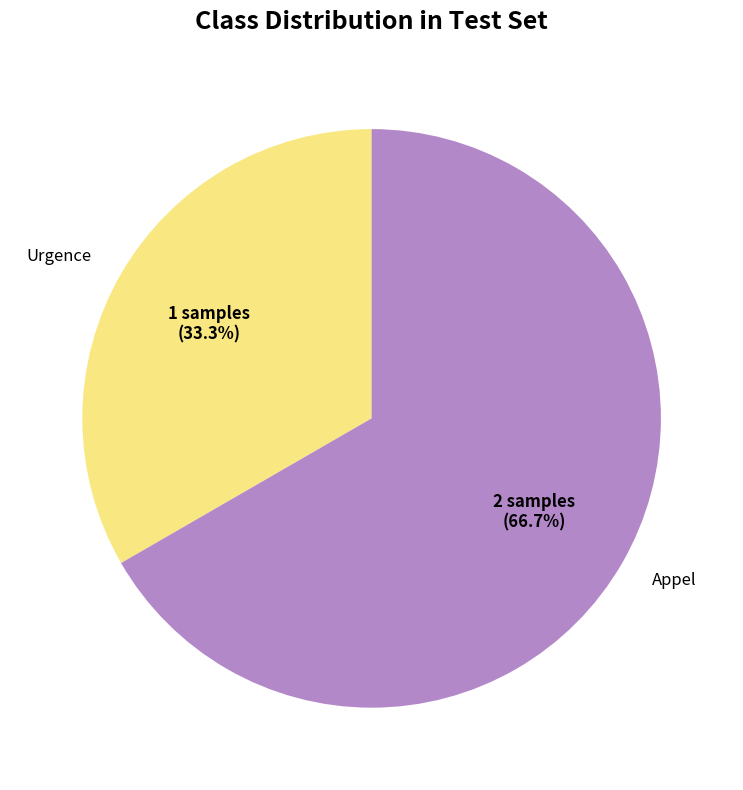

The Appel slice represents 52% of the pie. True or false?

False